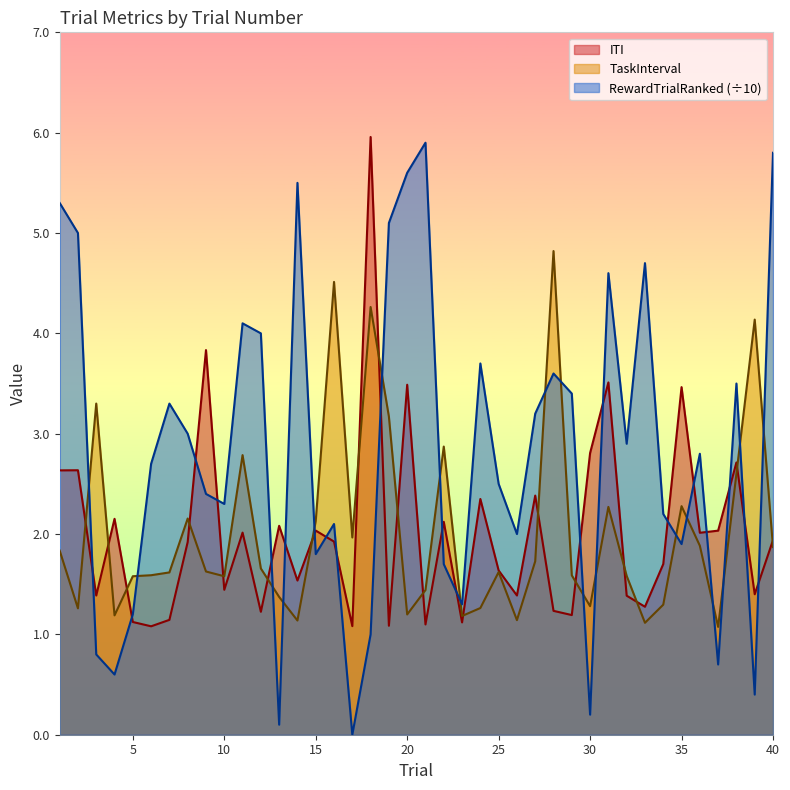

At which label is TaskInterval closest to 2?

17